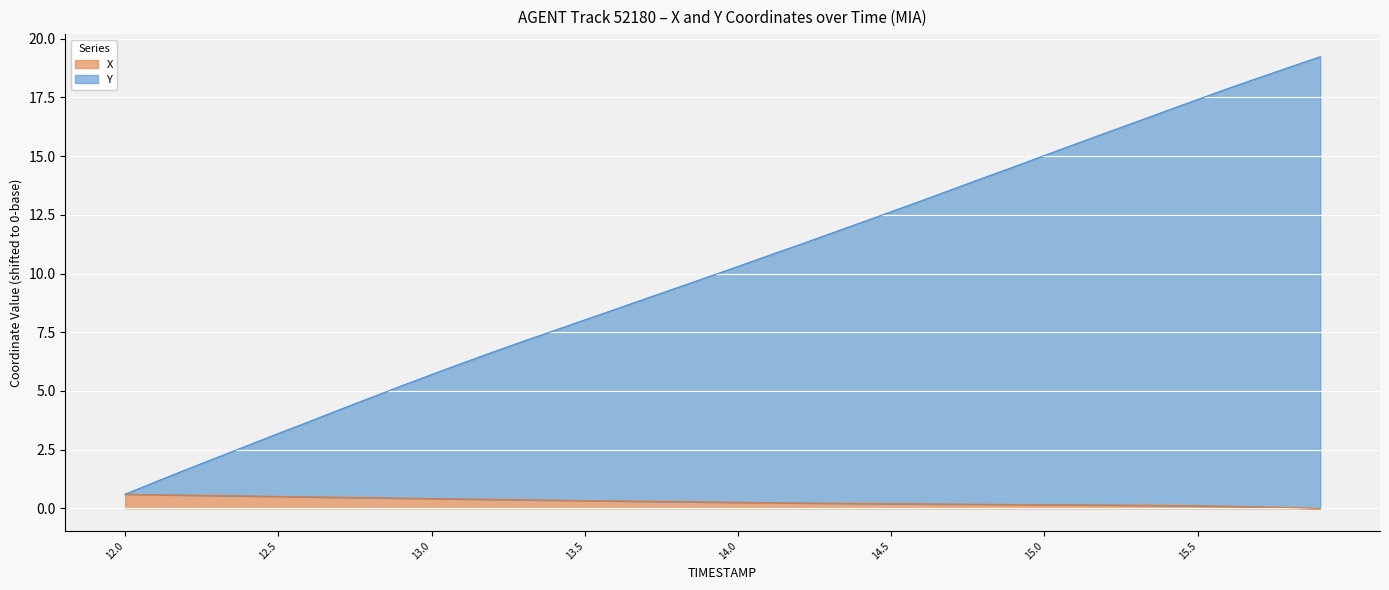

Reading left to right, what are all the values shown in this chart?

X: 0.6	0.6	0.6	0.6	0.5	0.5	0.5	0.5	0.5	0.4	0.4	0.4	0.4	0.4	0.4	0.3	0.3	0.3	0.3	0.3	0.3	0.2	0.2	0.2	0.2	0.2	0.2	0.2	0.2	0.2	0.2	0.2	0.1	0.1	0.1	0.1	0.1	0.1	0.0	0.0
Y: 0.6	1.1	1.7	2.2	2.7	3.2	3.7	4.2	4.7	5.2	5.7	6.2	6.7	7.1	7.6	8.0	8.5	8.9	9.4	9.8	10.3	10.8	11.2	11.7	12.2	12.6	13.1	13.6	14.1	14.5	15.0	15.5	16.0	16.5	16.9	17.4	17.9	18.3	18.8	19.2